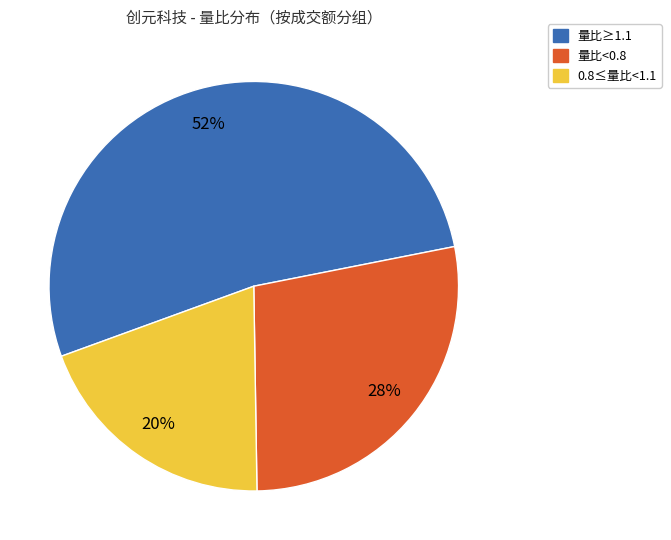

To the nearest percent, what is the average slice percentage?

33%